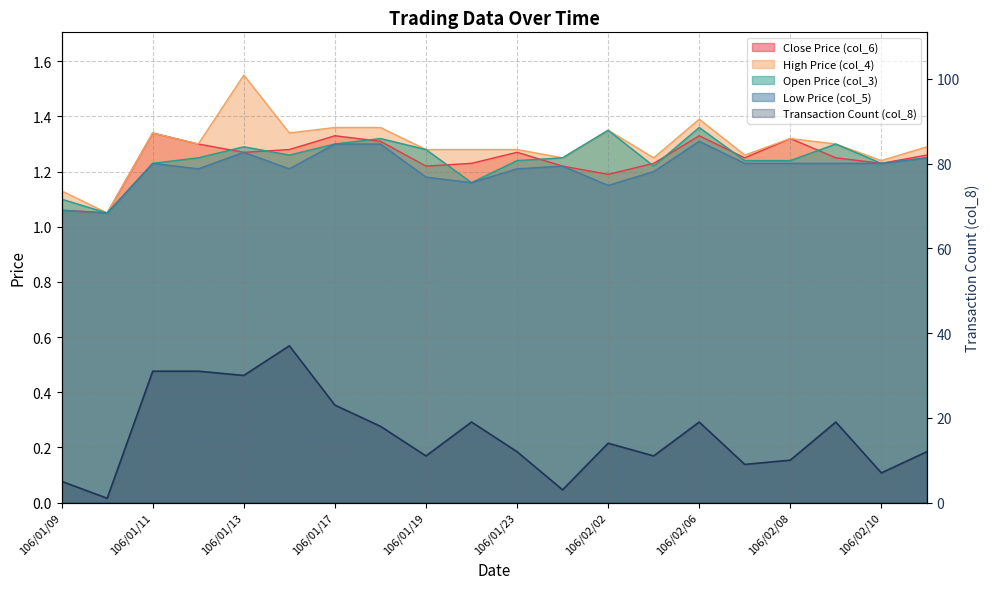

What position from the right is 106/02/08?

4